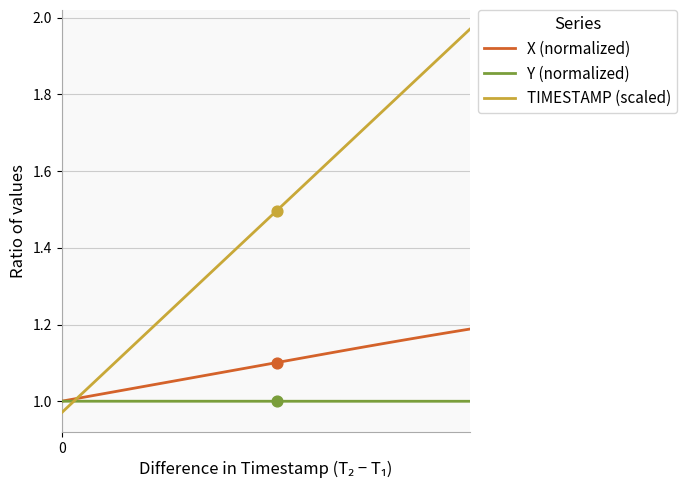

Which series has the largest range (max minus min)?

TIMESTAMP (scaled)